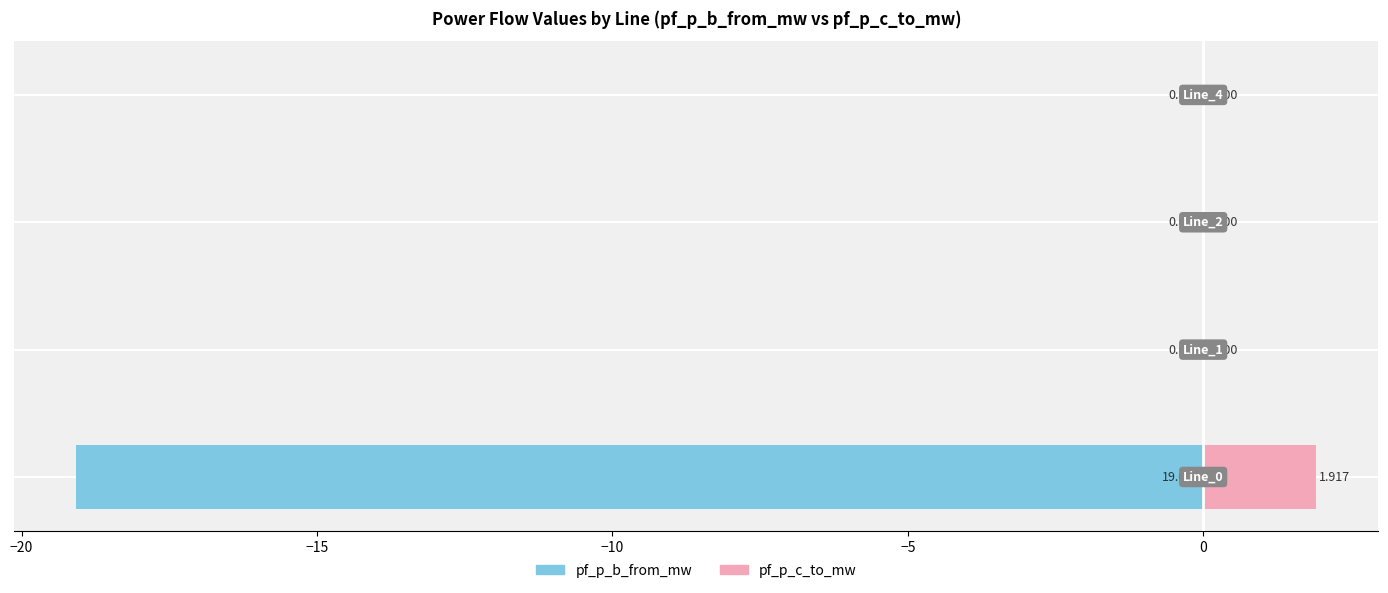

What are all the series names shown in the legend?

pf_p_b_from_mw, pf_p_c_to_mw